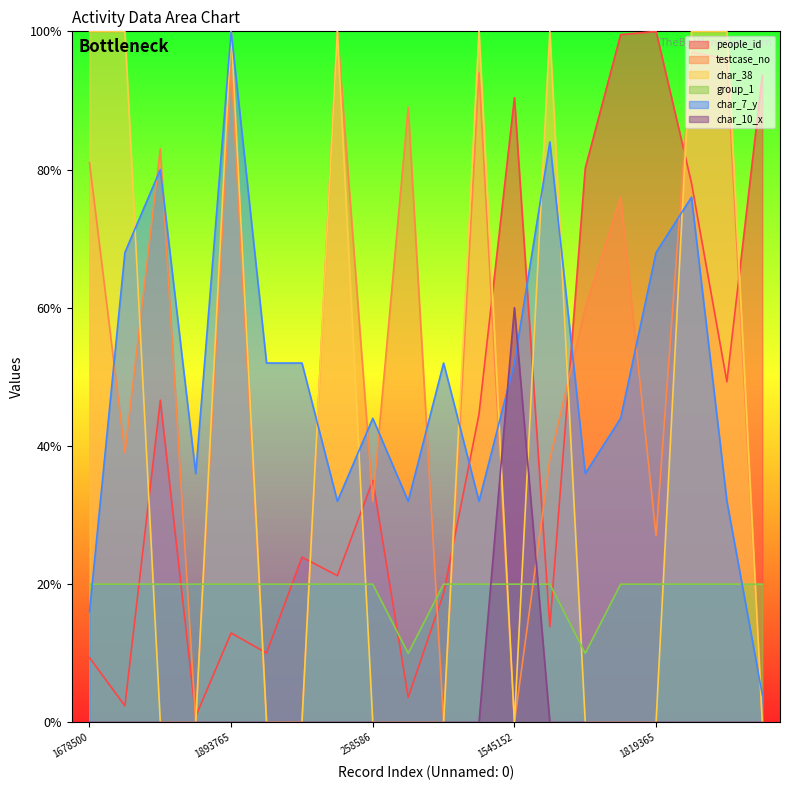

What is the sum of the people_id values at 2163871 and 1275531?

80.4